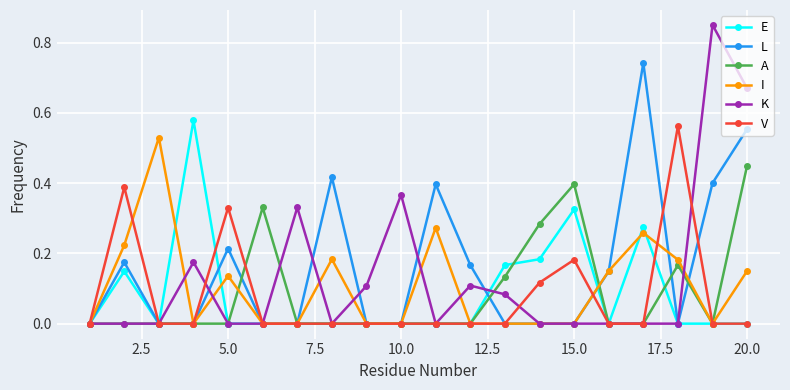

Which series has the largest range (max minus min)?

K